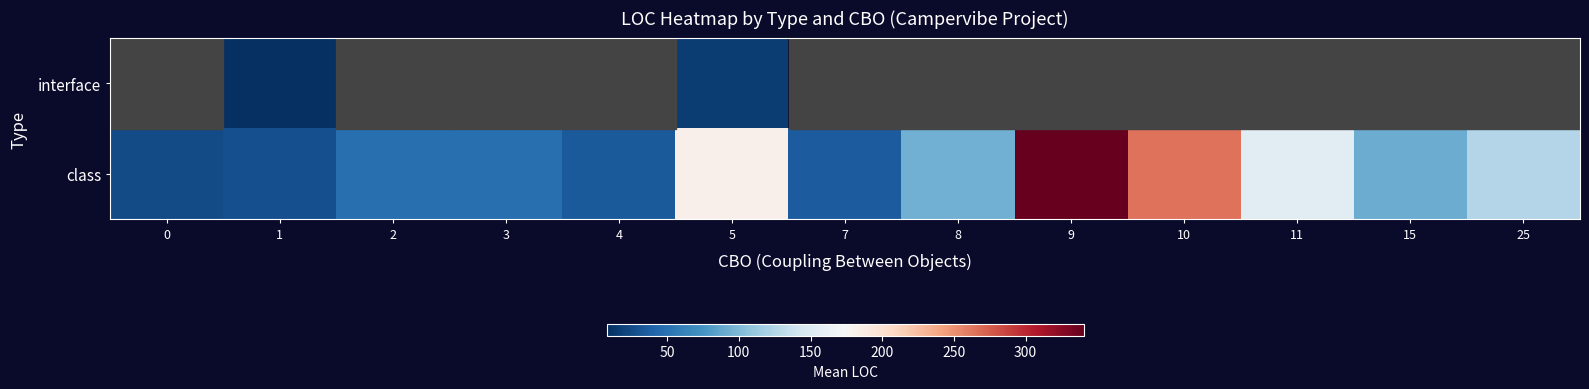

Where does the class series first go above 91?

5